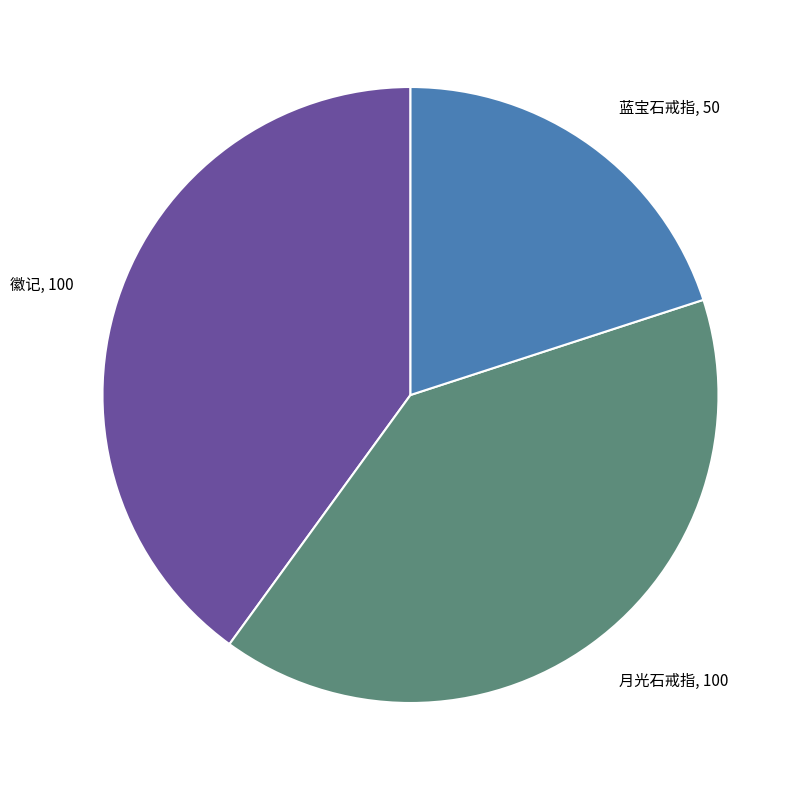

What is the ratio of the value at 徽记, 100 to the value at 月光石戒指, 100?

1.0